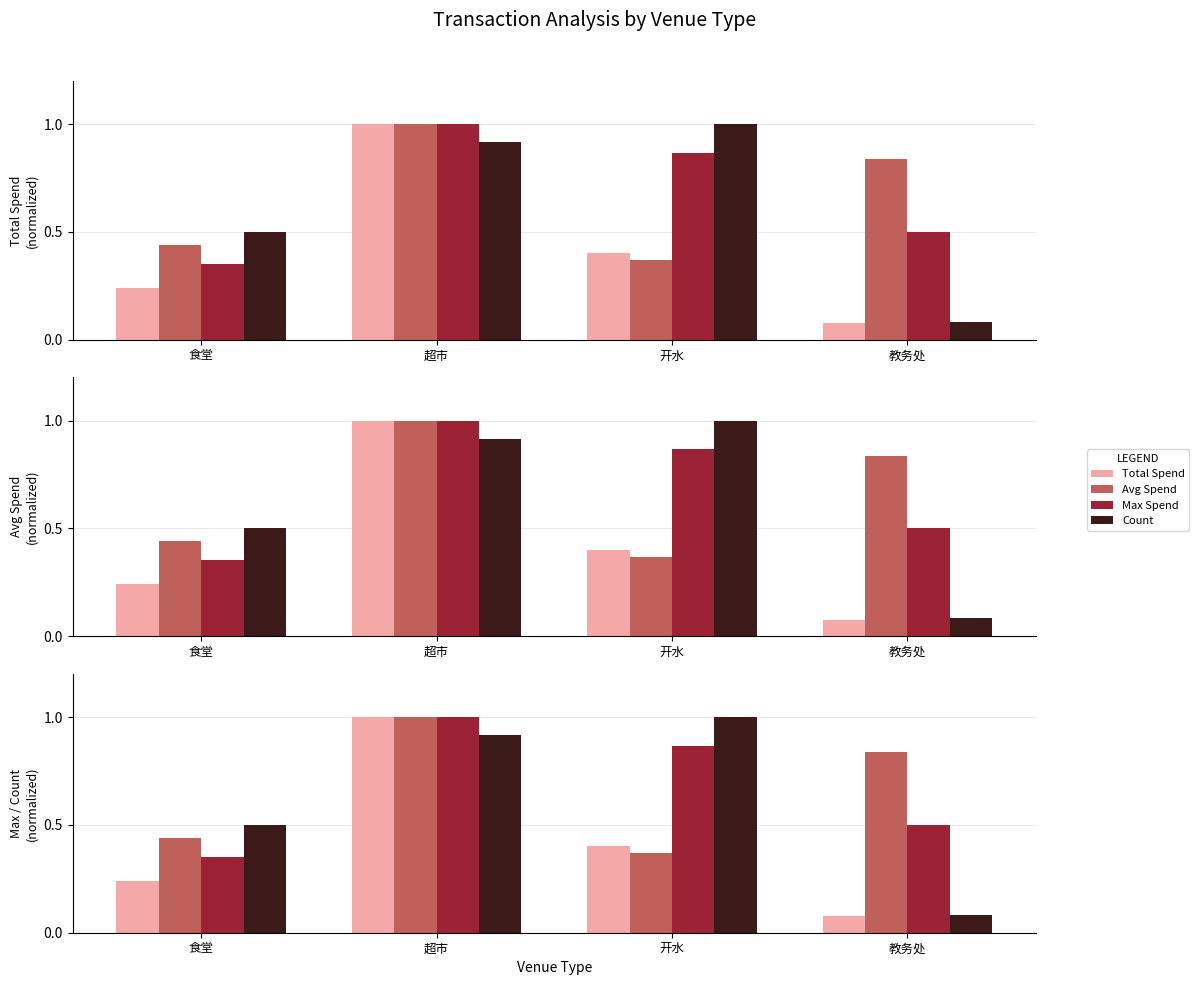

At which label is Avg Spend closest to 0?

开水